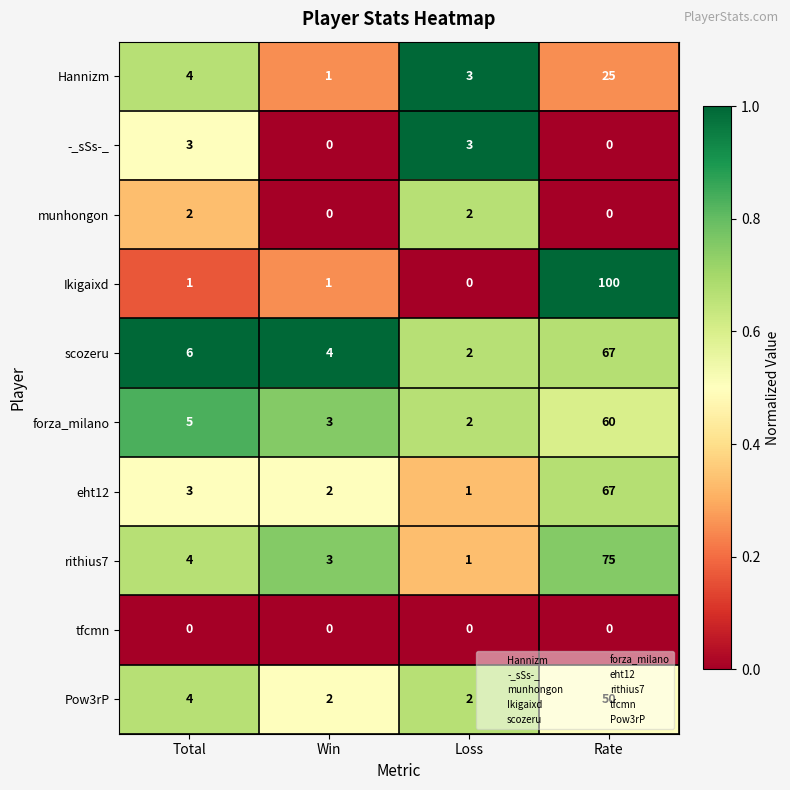

True or false: munhongon has a value of 0 at Rate.

True